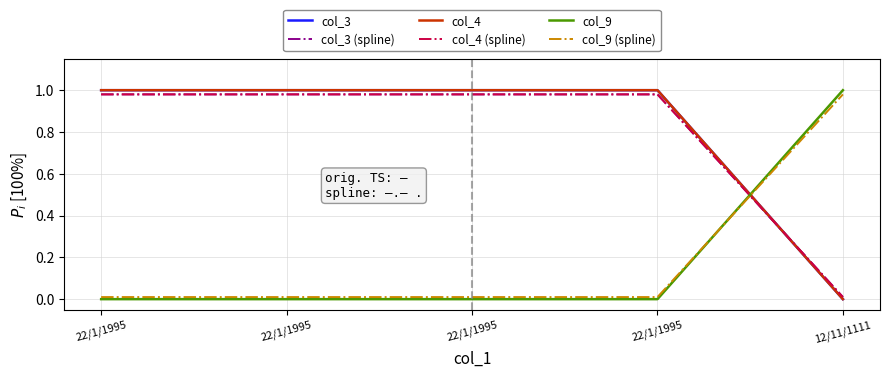

Does the chart have visible grid lines?

Yes